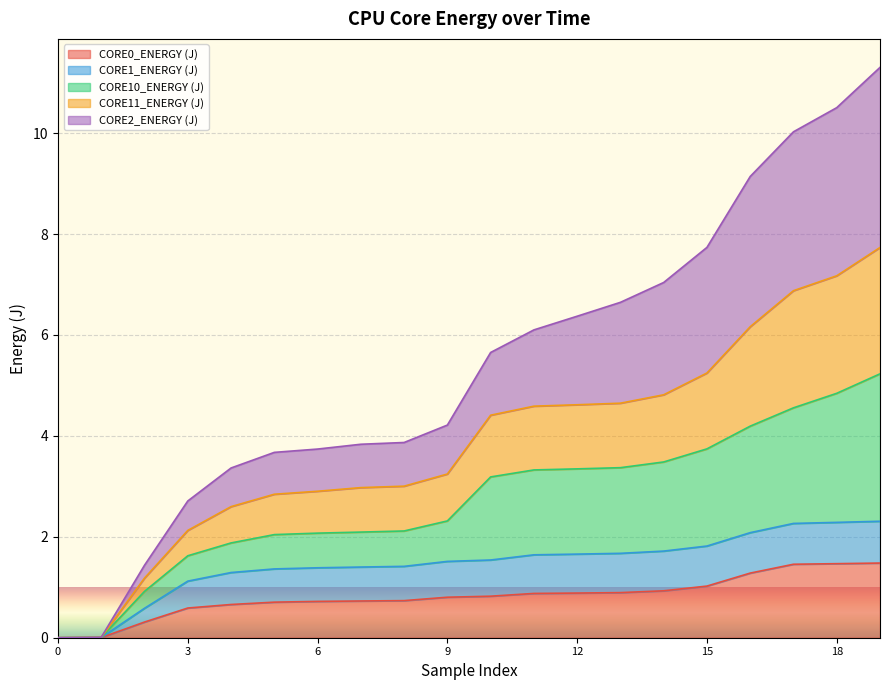

True or false: CORE0_ENERGY (J) has more than 1 interior local peaks.

False